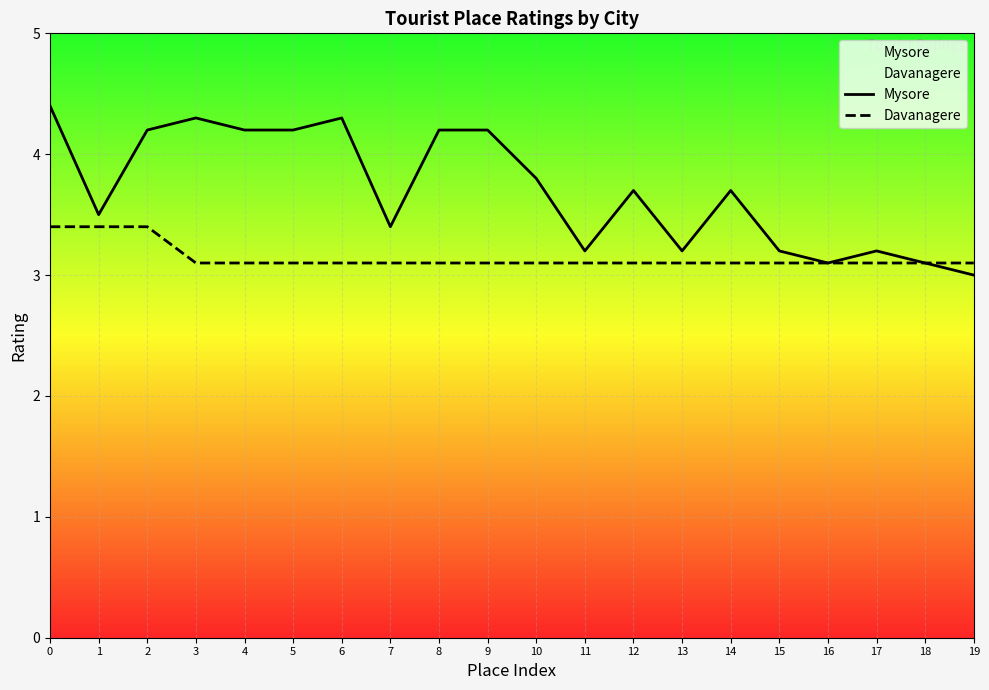

The value of Mysore at 3 is 4.3. True or false?

True